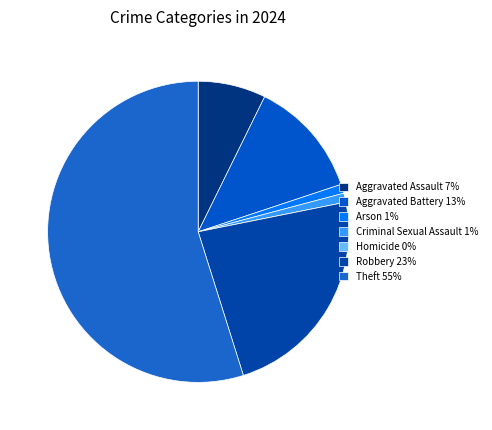

What portion of the pie excludes Aggravated Battery?

87.4%